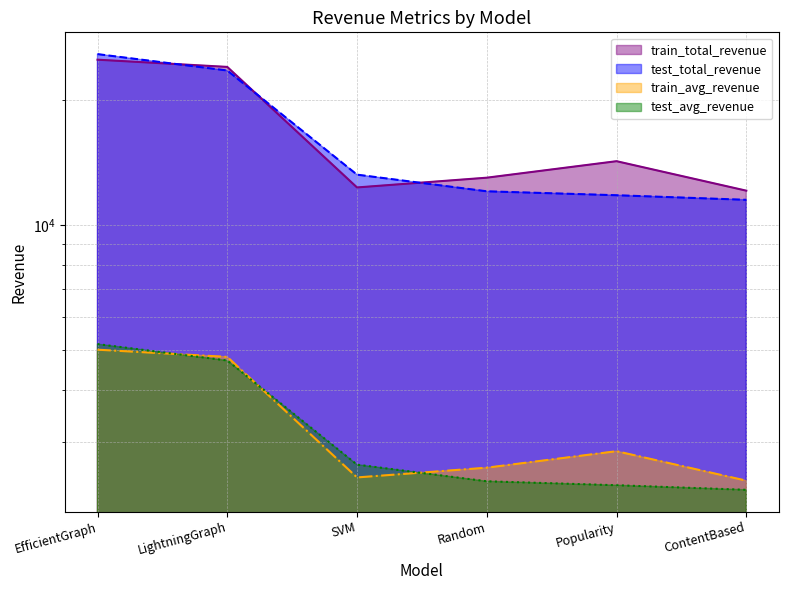

What are all the series names shown in the legend?

train_total_revenue, test_total_revenue, train_avg_revenue, test_avg_revenue